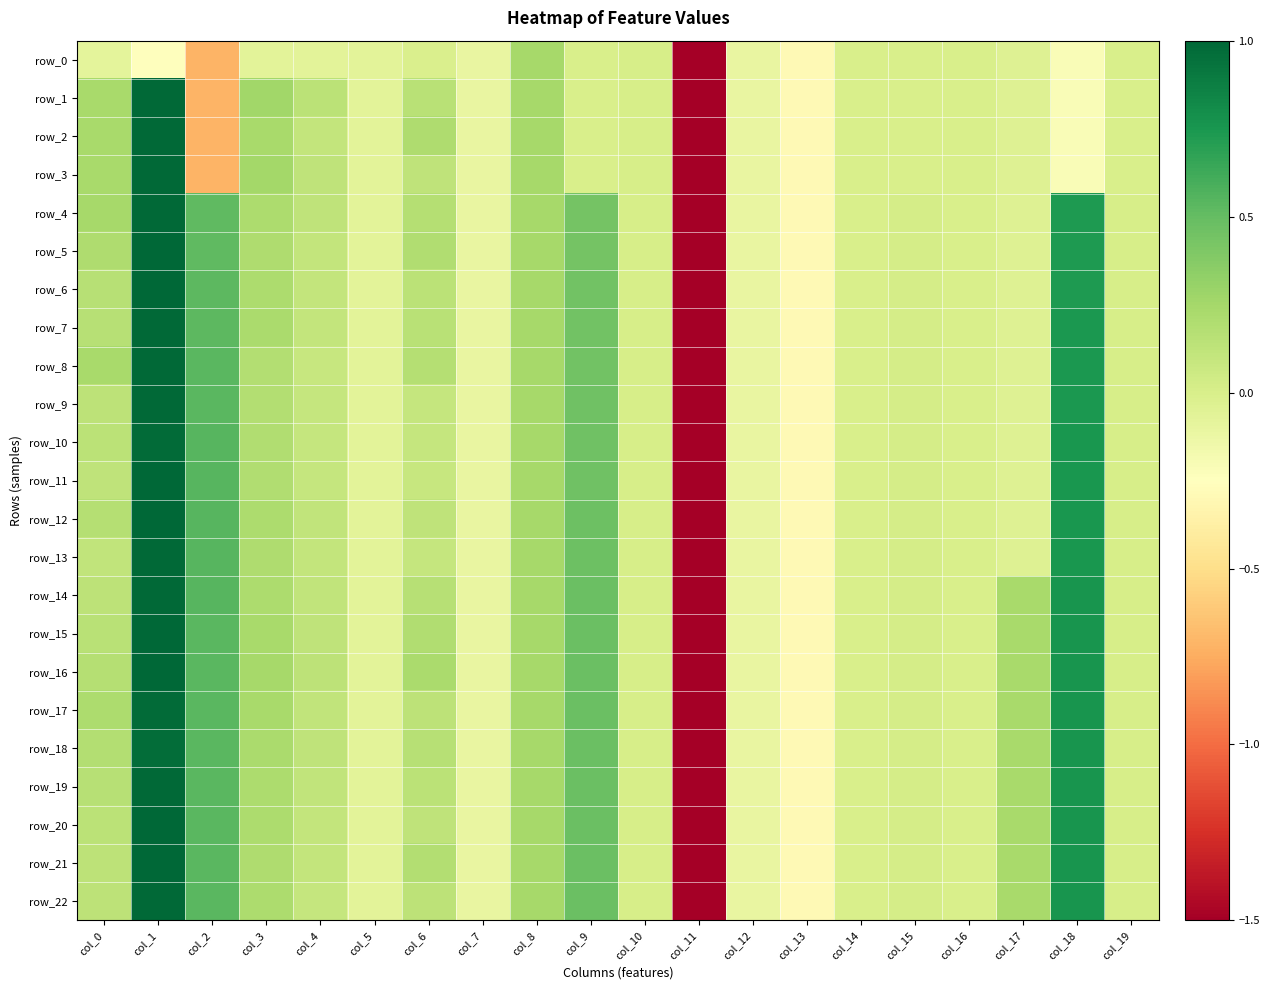

True or false: row_21 has a value of 0.2 at col_17.

False